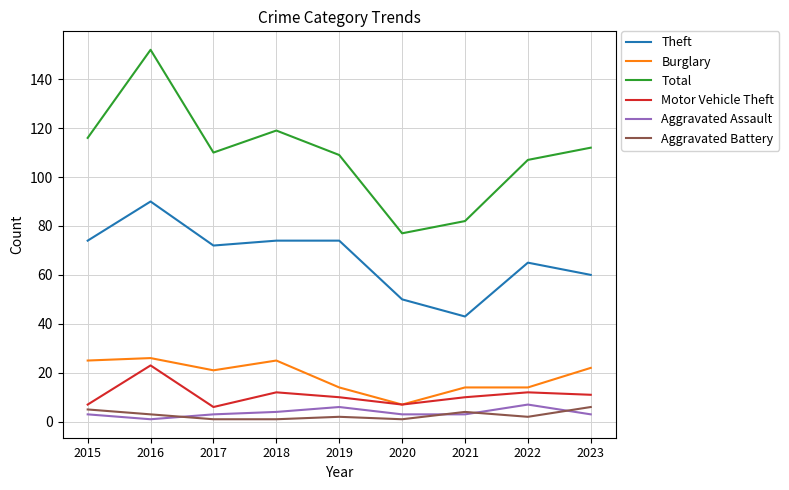

Where is the first local minimum for Motor Vehicle Theft?

2017